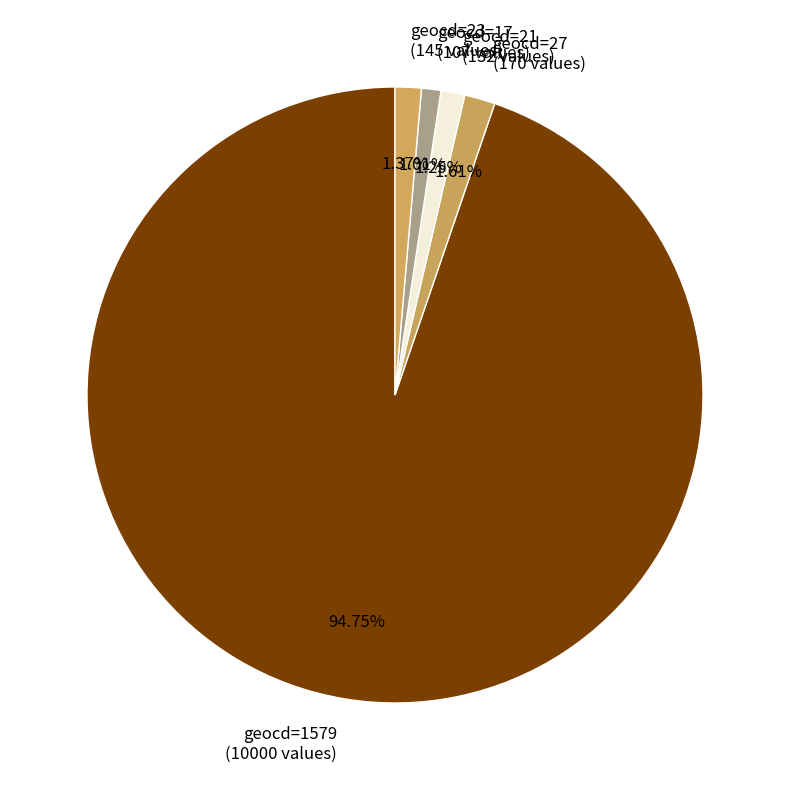

Which has a higher value, geocd=1579 (10000 values) or geocd=27 (170 values)?

geocd=1579 (10000 values)